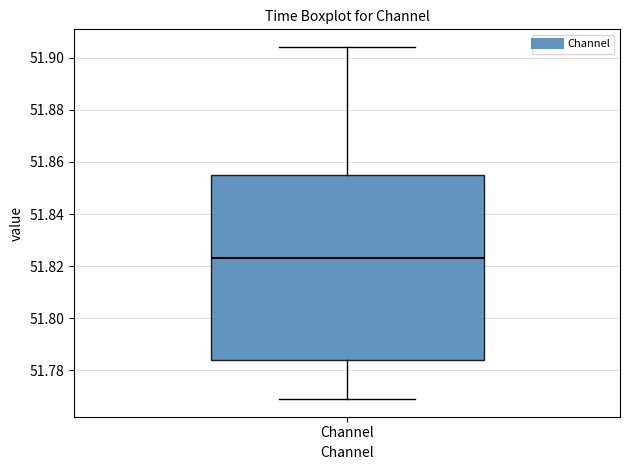

Where does the median line of the box for Channel sit on the y-axis? The values are not printed on the chart, so give them approximately, as read against the axis.

51.824